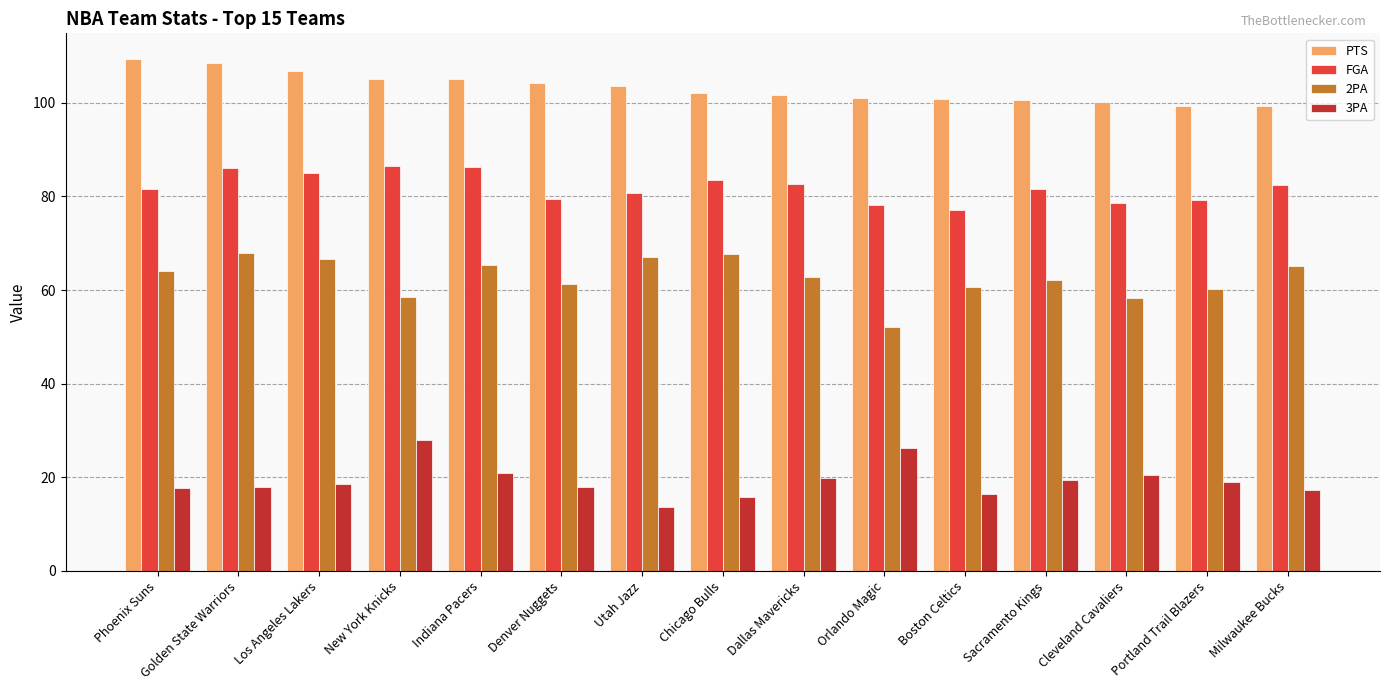

Which label corresponds to the smallest value in the chart?

Utah Jazz